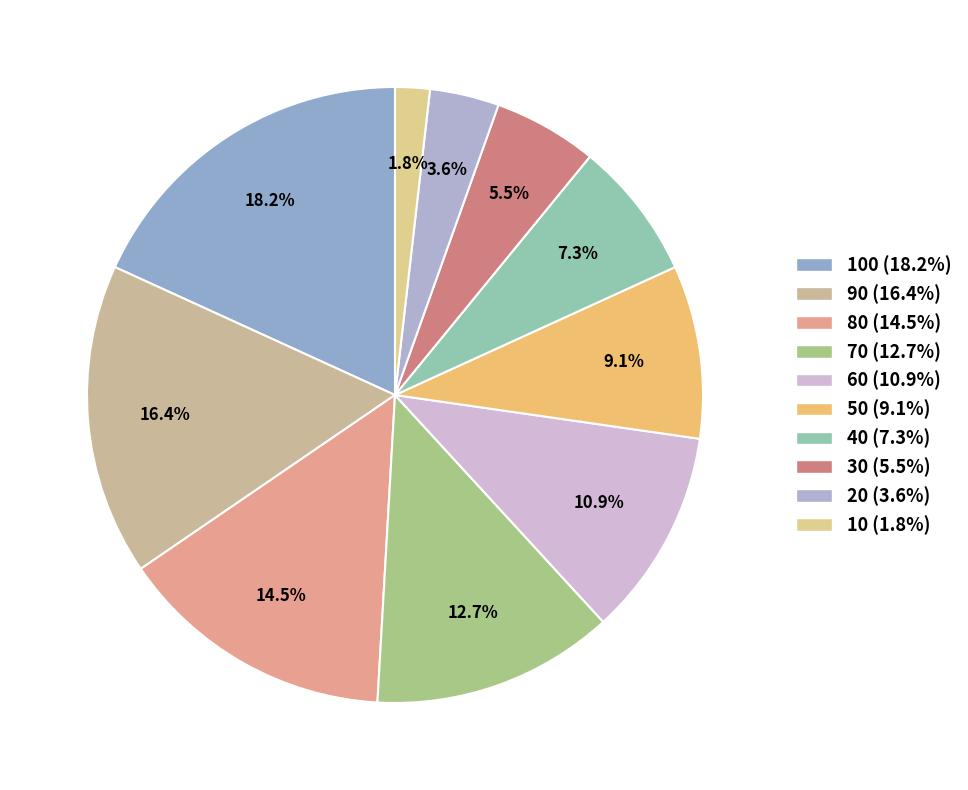

How many slices are in this pie chart?

10